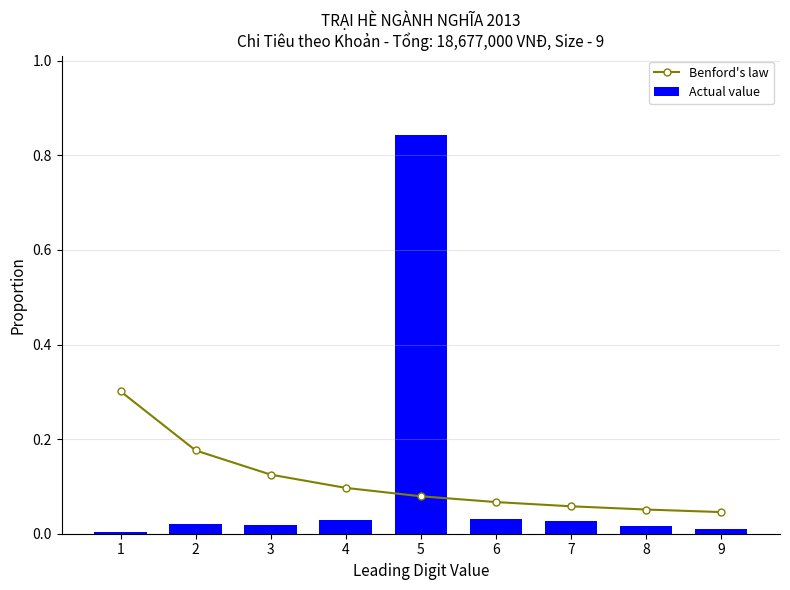

Reading right to left, extract all data points from this chart.

Benford's law: 0.0	0.1	0.1	0.1	0.1	0.1	0.1	0.2	0.3
Actual value: 0.0	0.0	0.0	0.0	0.8	0.0	0.0	0.0	0.0